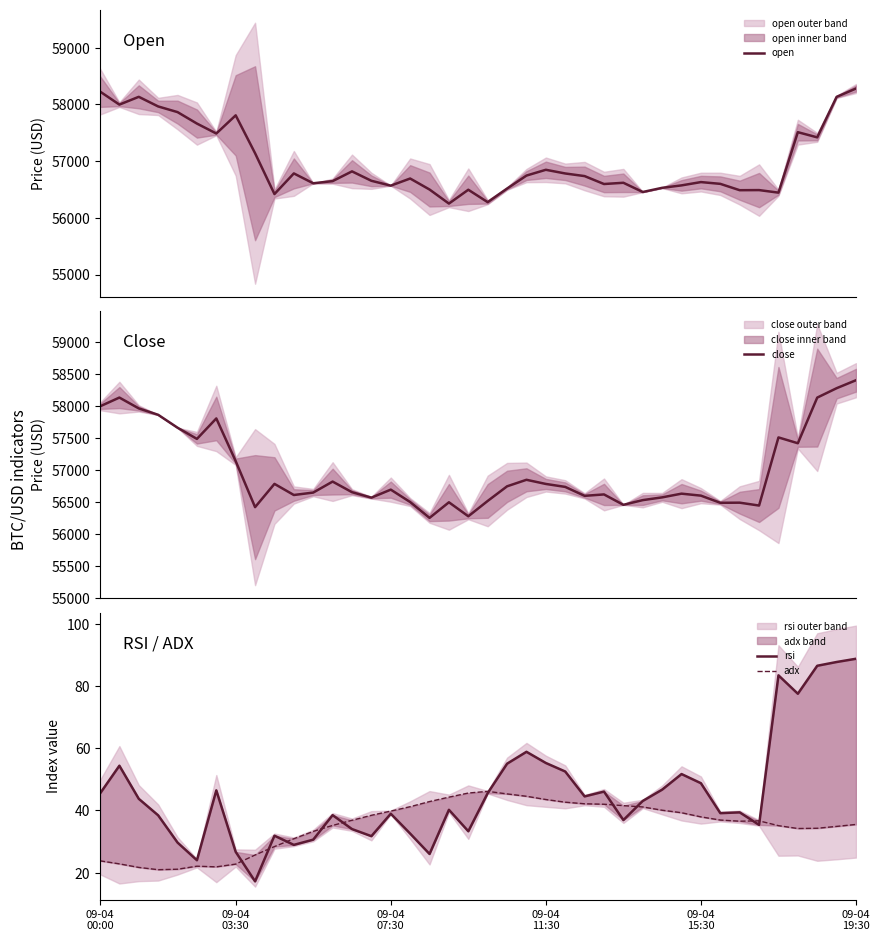

What is the sum of all rsi values?

1816.0